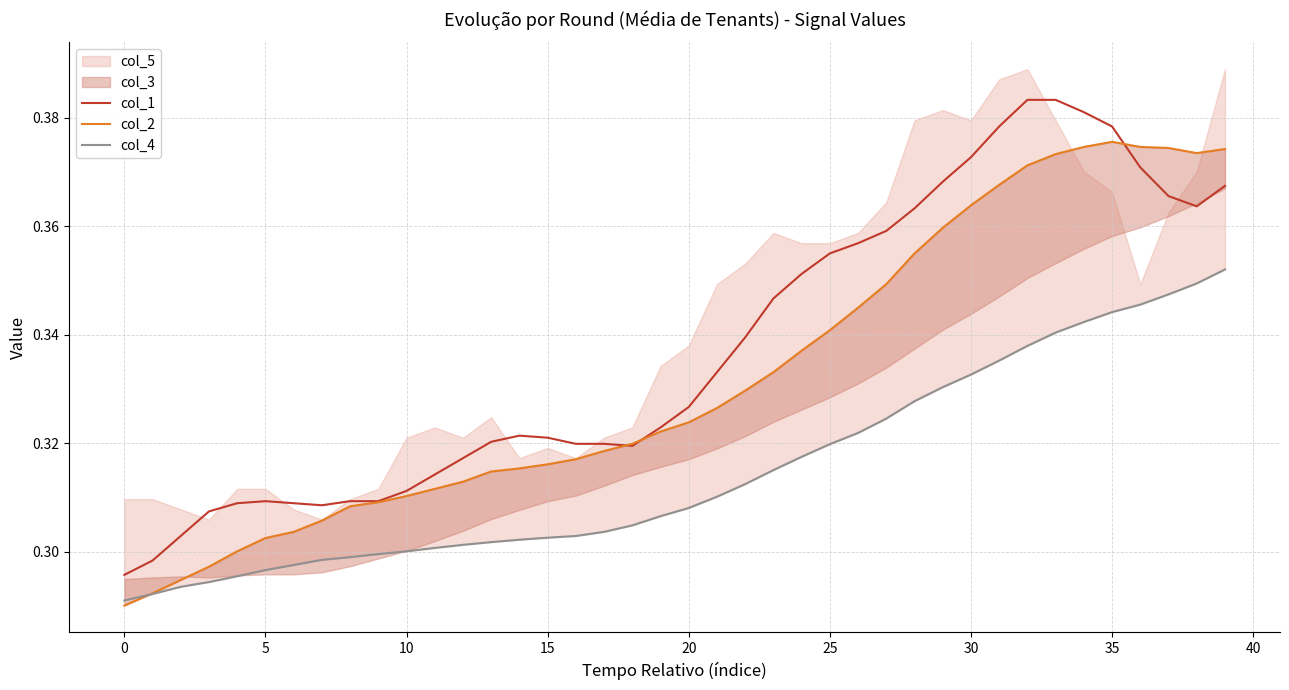

What is the value of the col_1 point at the 19th from the left?

0.3